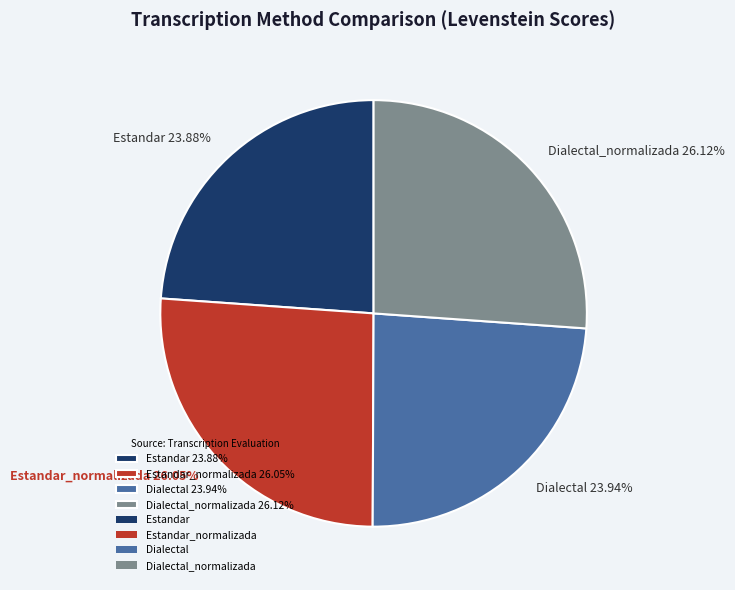

Which has a higher value, Estandar 23.88% or Dialectal_normalizada 26.12%?

Dialectal_normalizada 26.12%